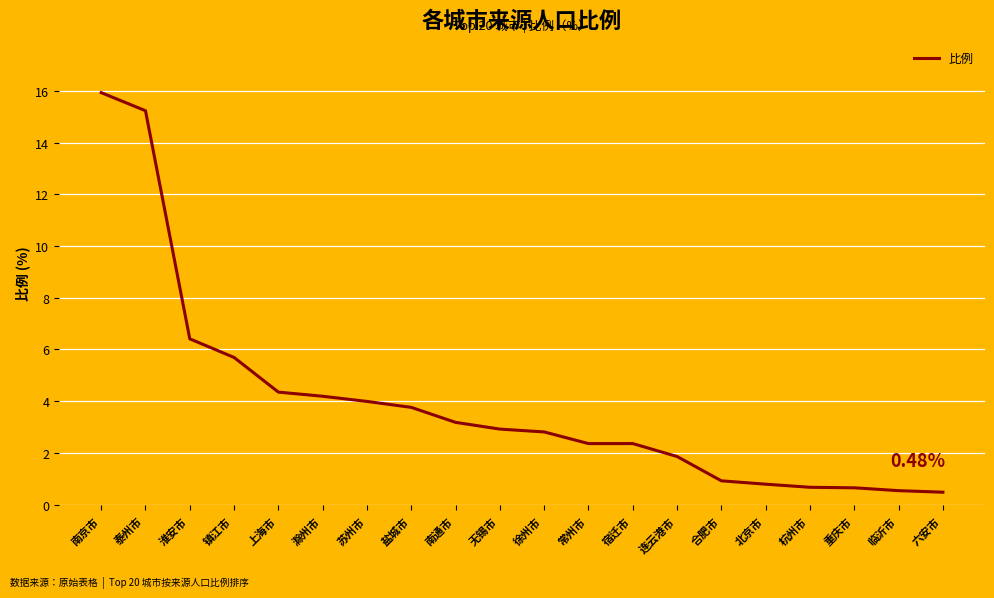

Between 宿迁市 and 泰州市, which is larger?

泰州市